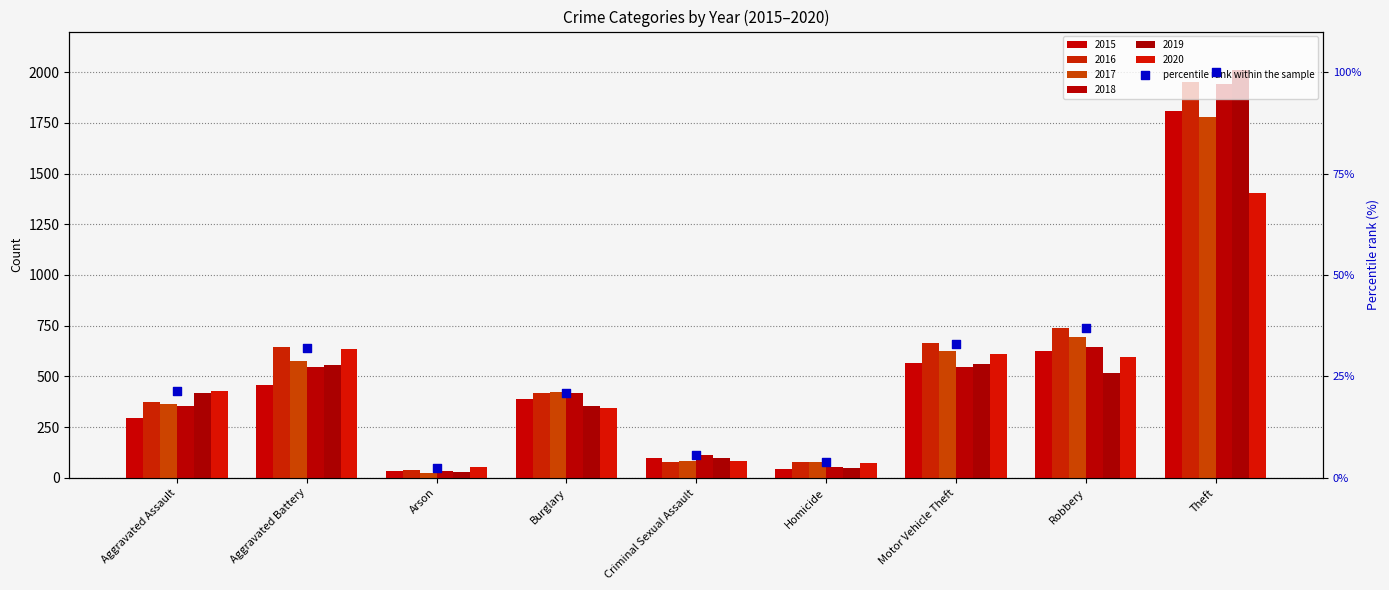

Between Arson and Aggravated Assault, which is larger?

Aggravated Assault